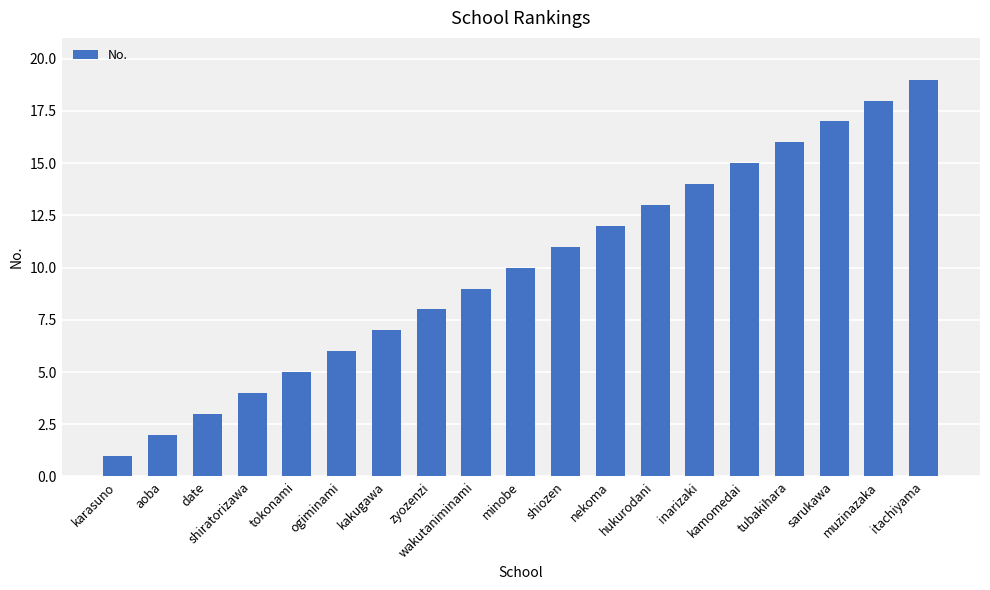

The chart shows a value of 7 at tokonami. True or false?

False